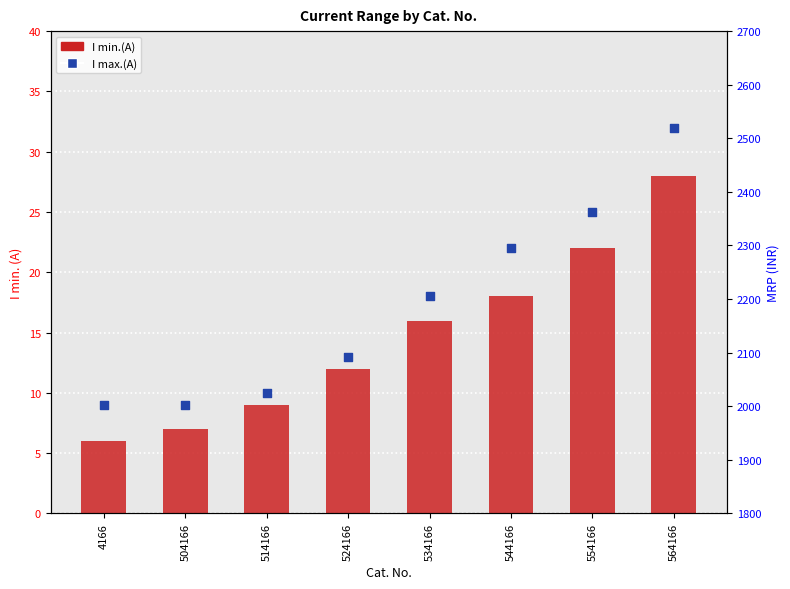

What are all the series names shown in the legend?

I min.(A), I max.(A)